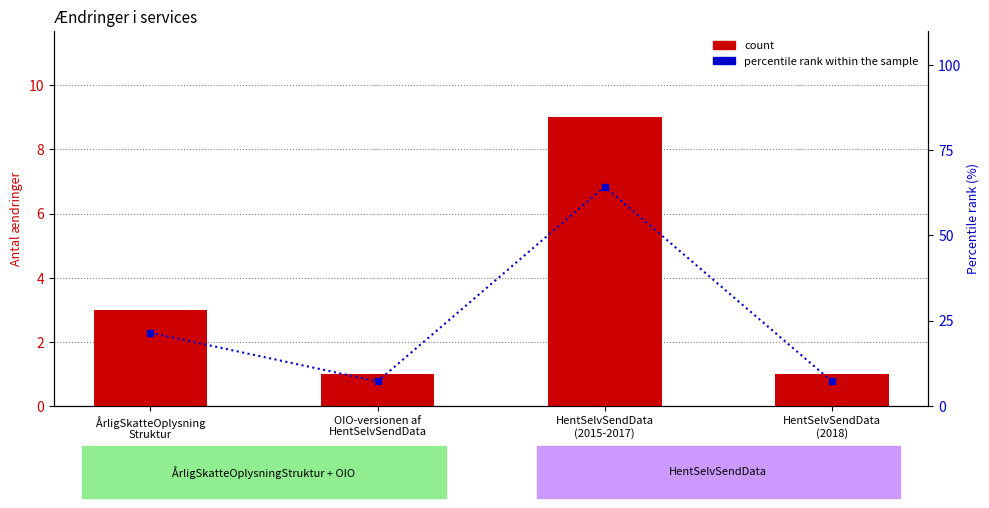

Count the number of data series in this chart.

2